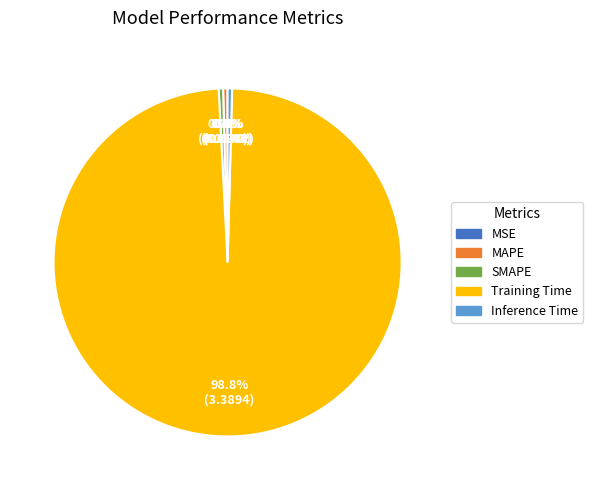

What percentage do Training Time and Inference Time together represent?

99.2%